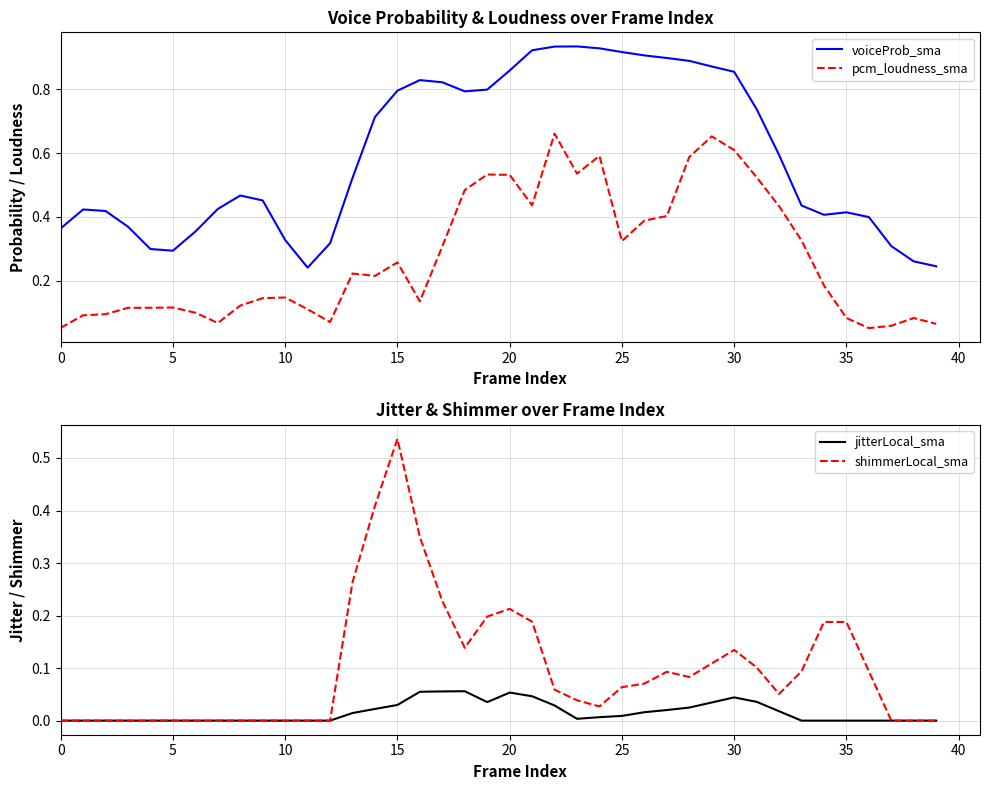

At which label does voiceProb_sma reach its minimum?

11